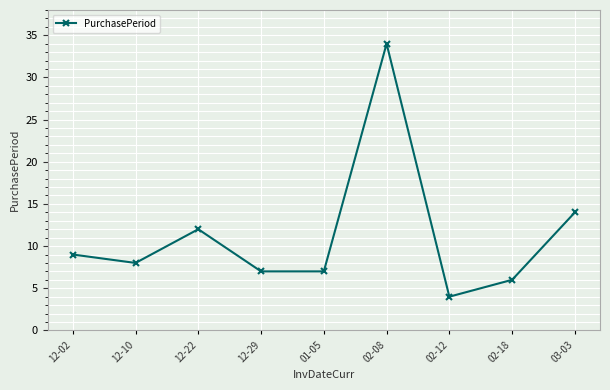

True or false: the data has more than 2 interior local peaks.

False